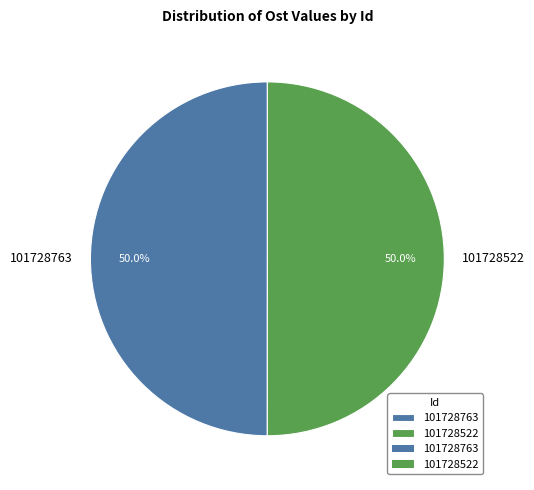

Combined, do 101728763 and 101728522 account for over 50%?

Yes